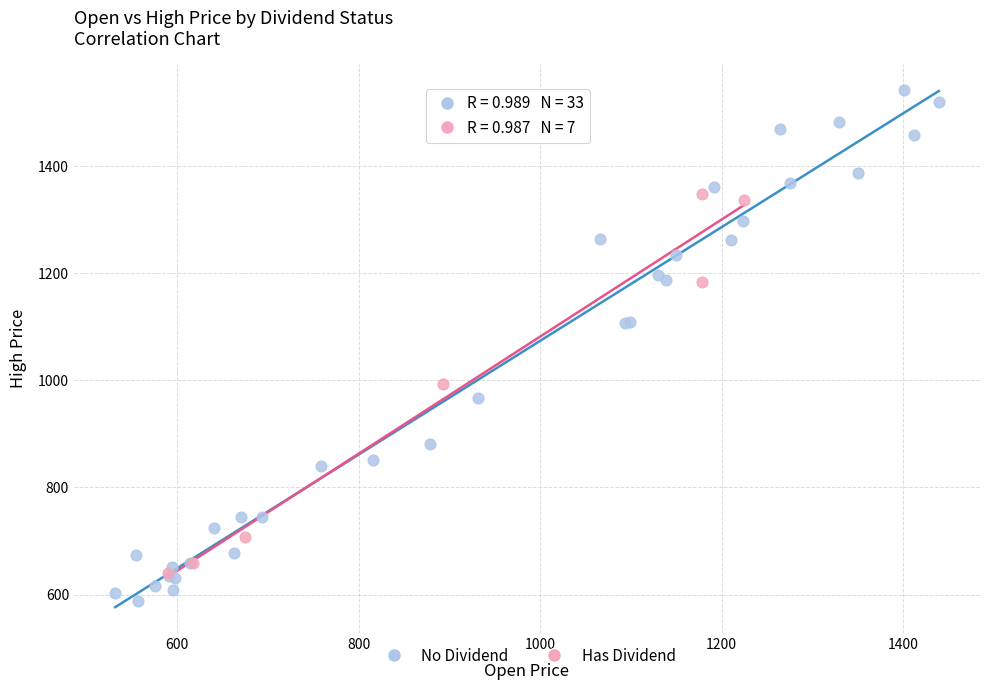

Which series contains the lowest Y value?

No Dividend